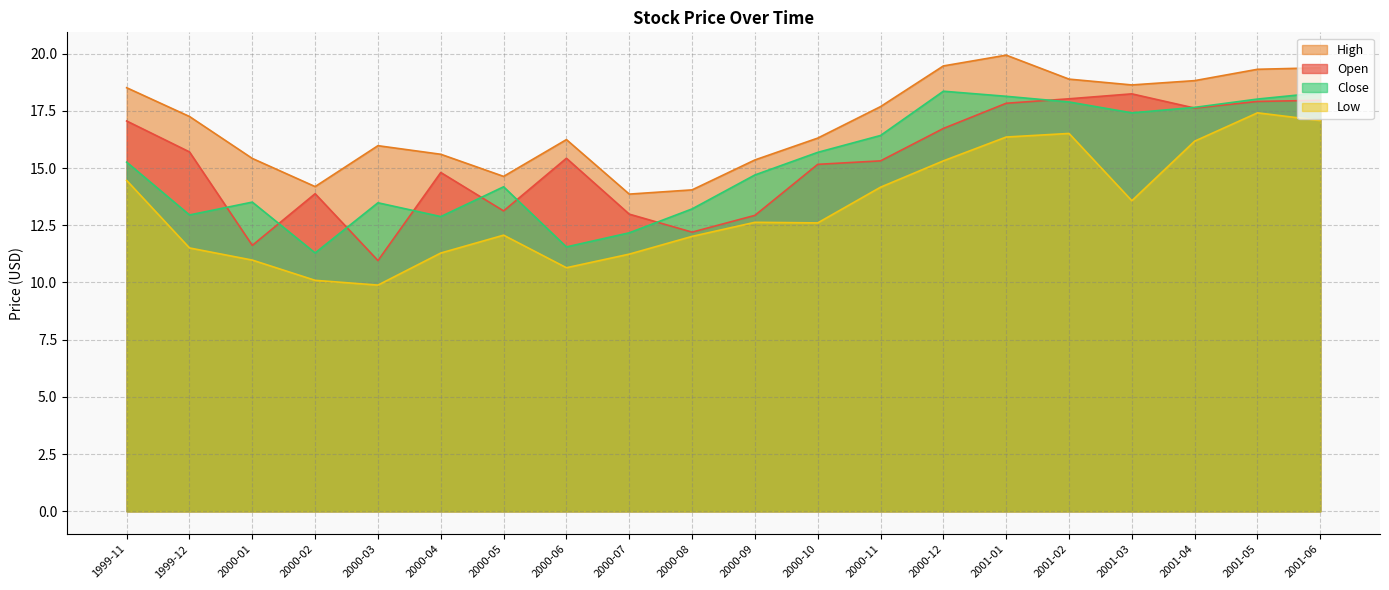

At which label does High first exceed 17?

1999-11